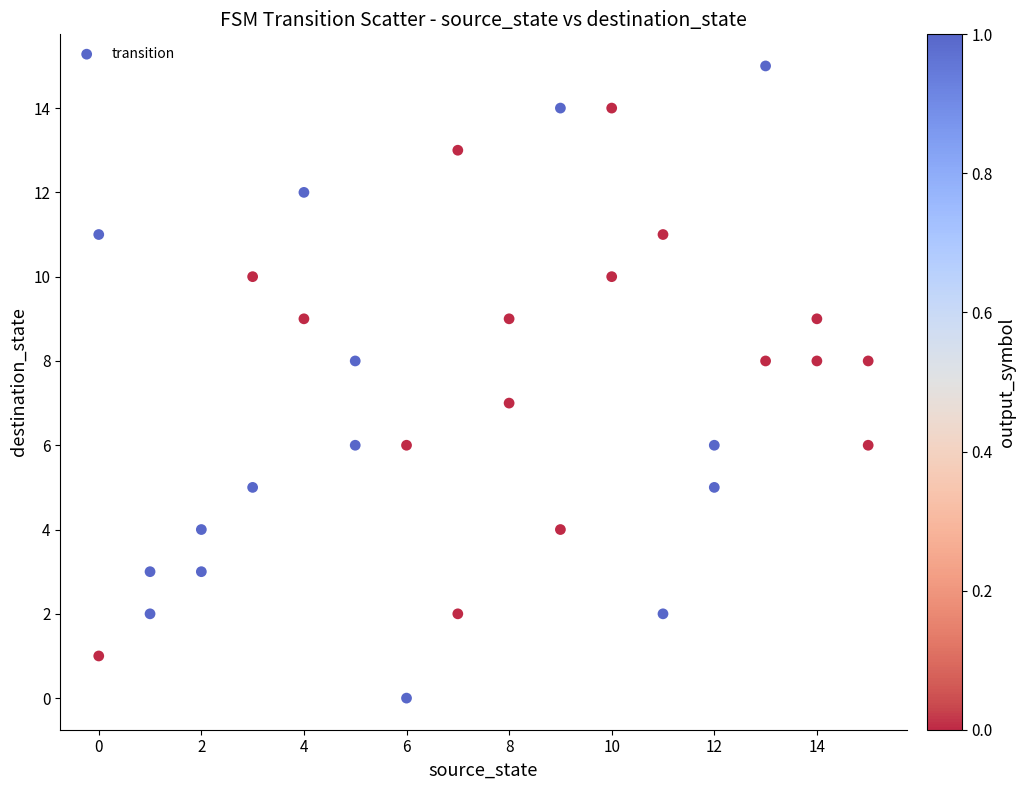

What is the range of Y values (max minus min)?

15